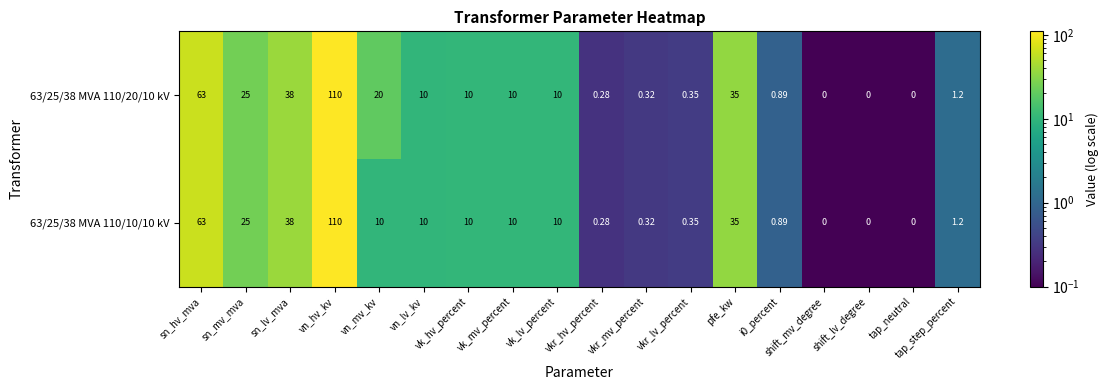

At which label is 63/25/38 MVA 110/20/10 kV closest to 55?

sn_hv_mva